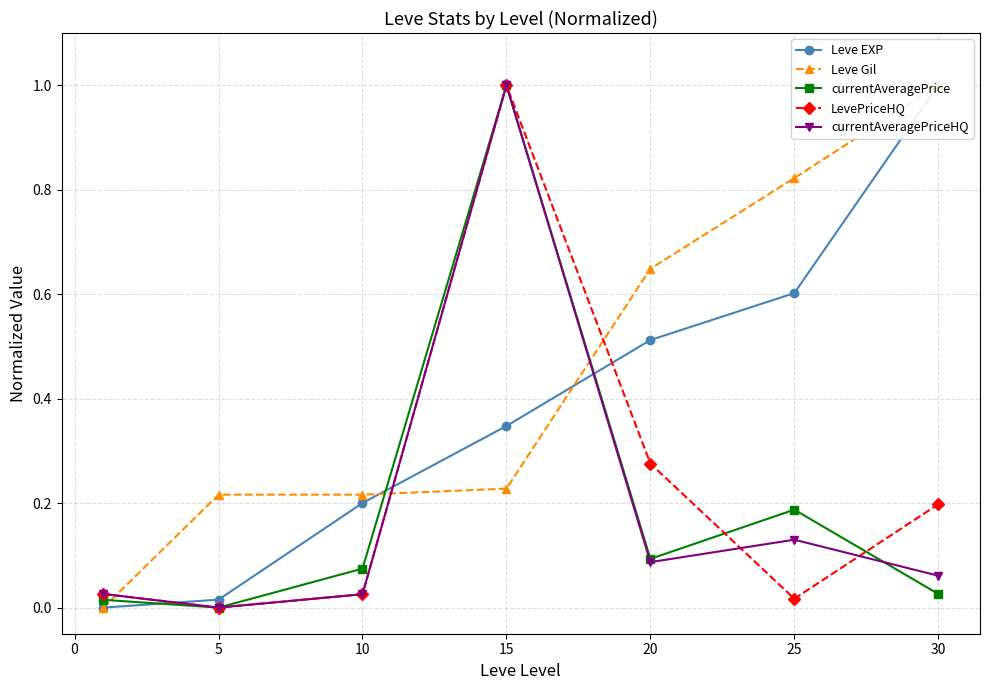

How many interior local valleys does the LevePriceHQ series have?

2